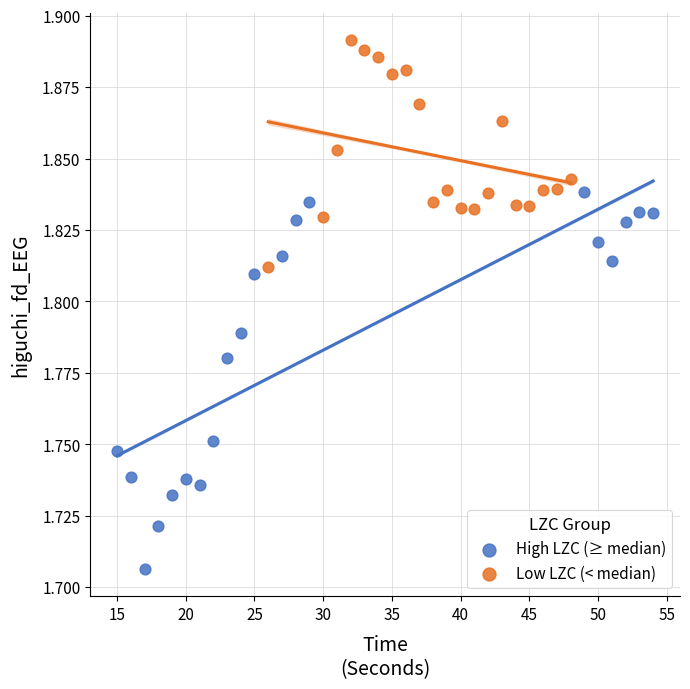

Which series has the widest spread of Y values?

High LZC (≥ median)